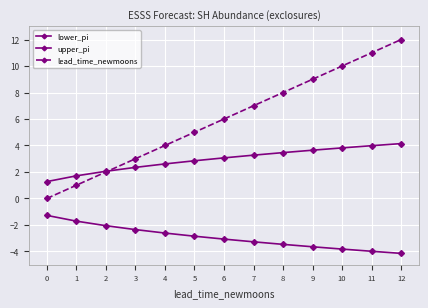

At how many categories does at least one series exceed 7?

5